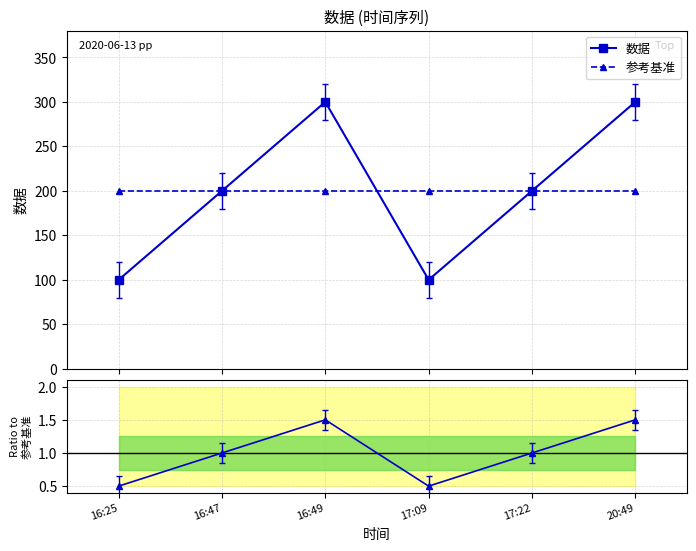

Between which two adjacent categories do 参考基准 and 数据 first intersect?

16:49 and 17:09